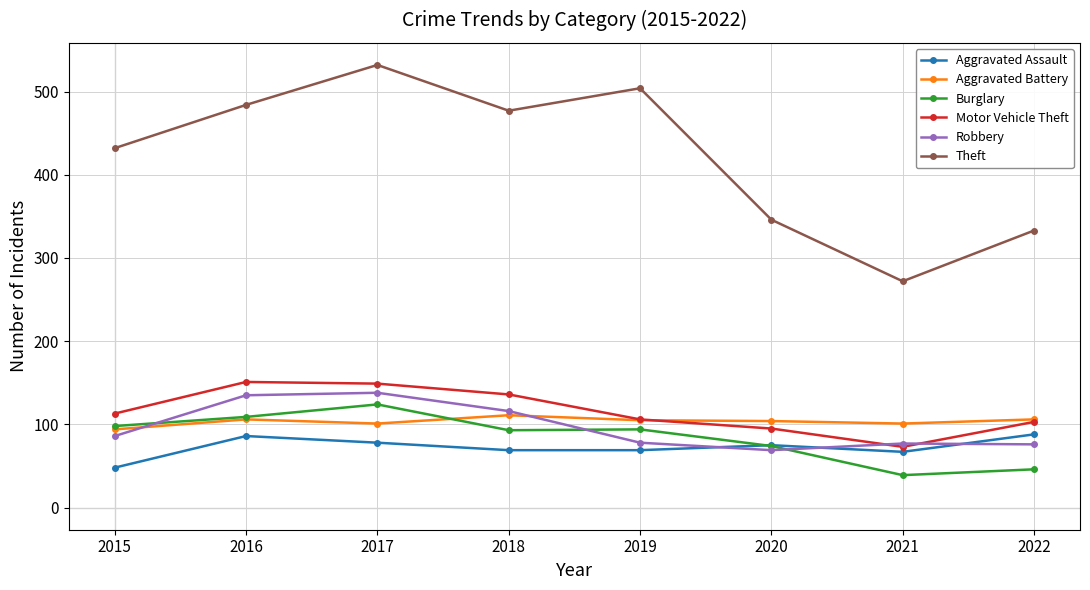

What is the smallest value displayed?

39